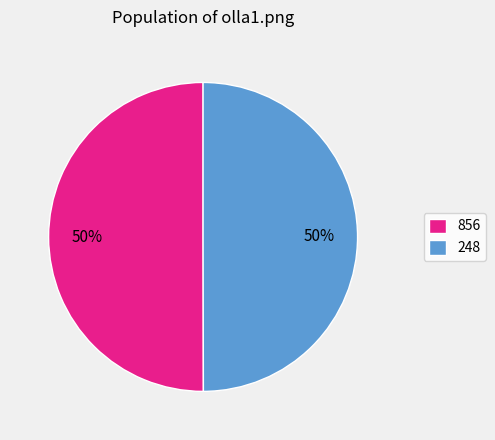

Count the number of slices in the pie.

2